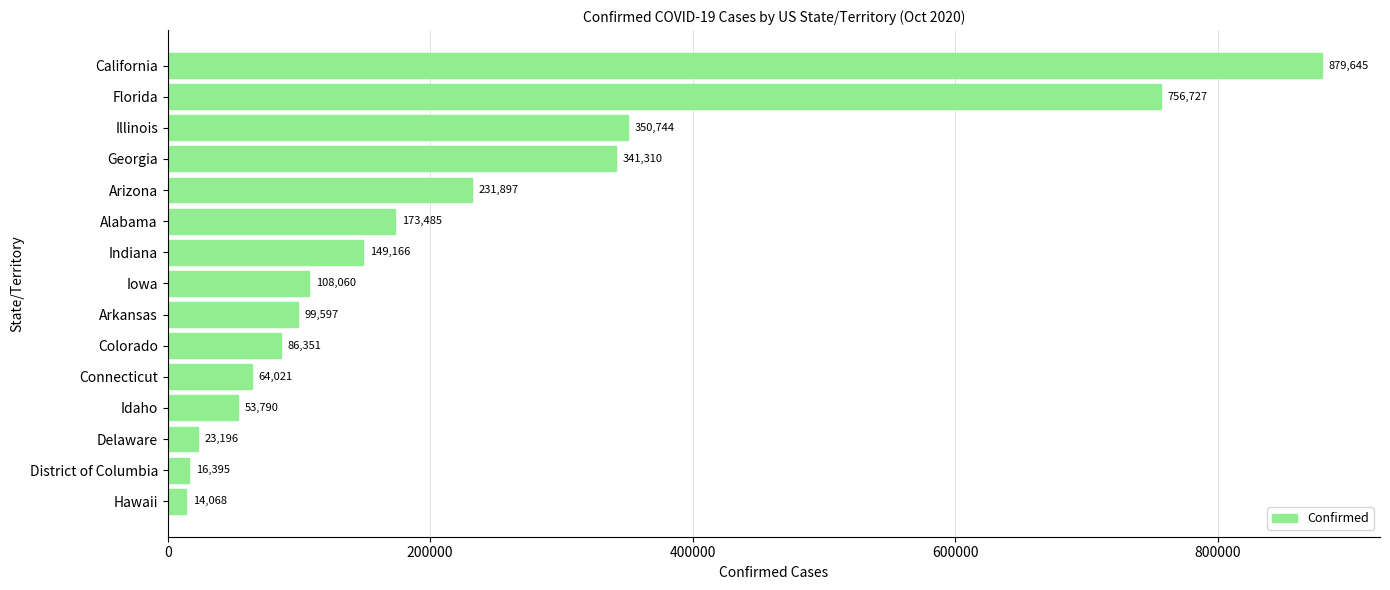

What is the average value?

223230